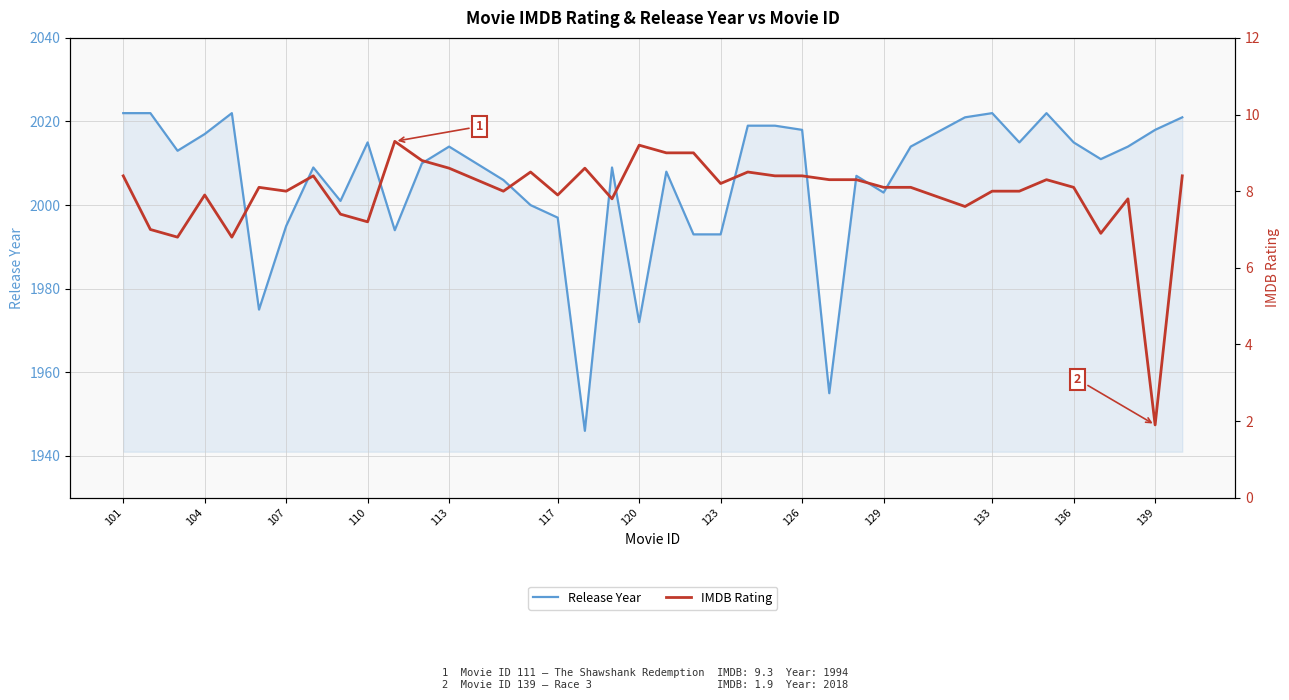

What is the average value of the IMDB Rating series?

7.9